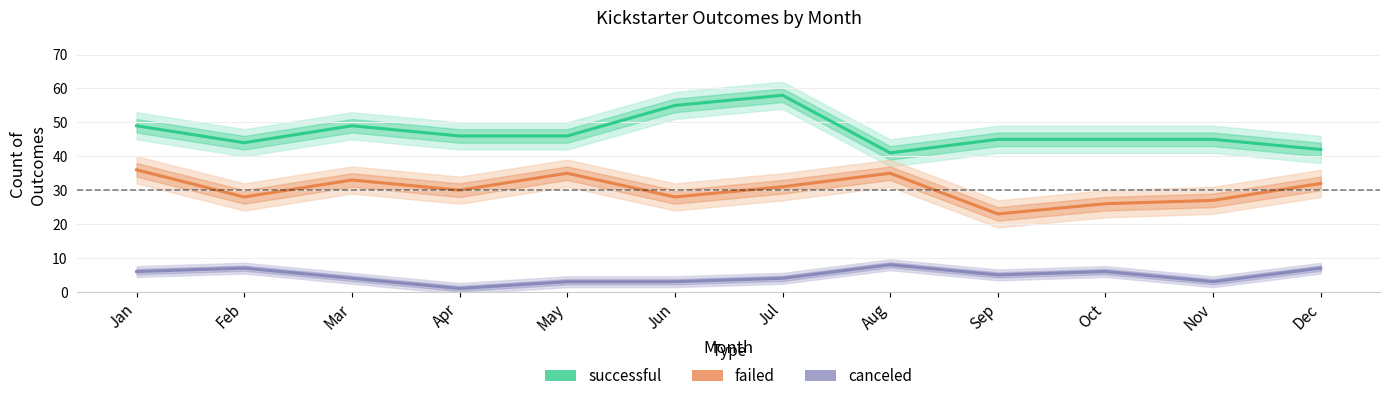

The failed series shows 8 at Aug. True or false?

False